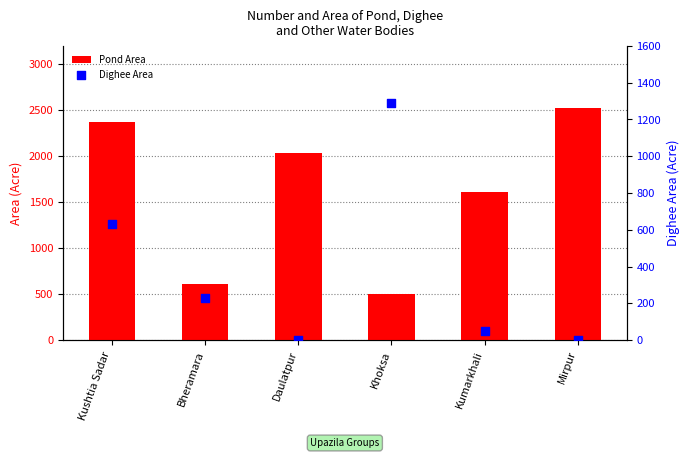

Is the value of Pond Area at Kushtia Sadar greater than the value of Dighee Area at Kushtia Sadar?

Yes